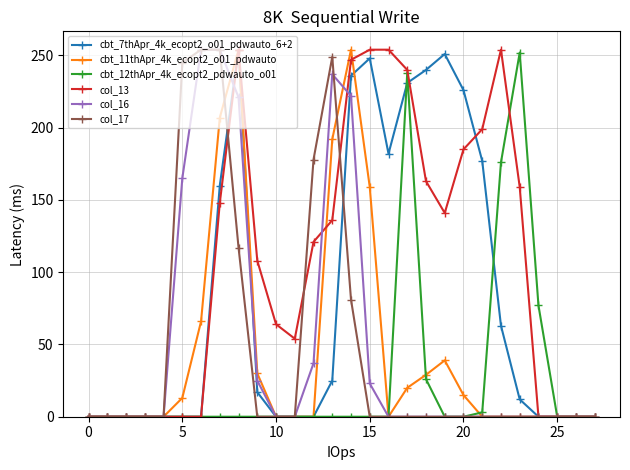

True or false: col_16 has more than 0 points higher than both neighbors.

True